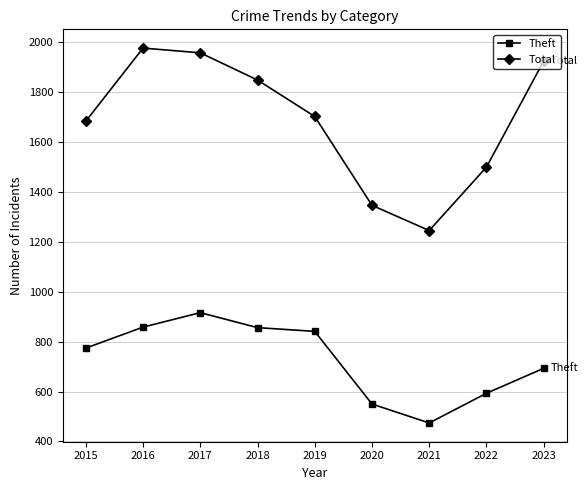

What is the difference between the second highest and second lowest values in the Theft series?

308